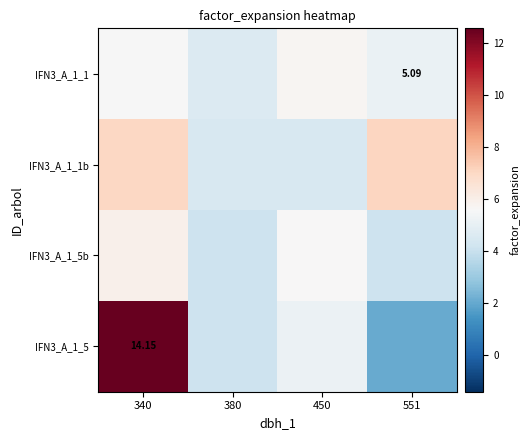

Rank the series by their average value, from lowest to highest.

IFN3_A_1_5b, IFN3_A_1_1, IFN3_A_1_1b, IFN3_A_1_5